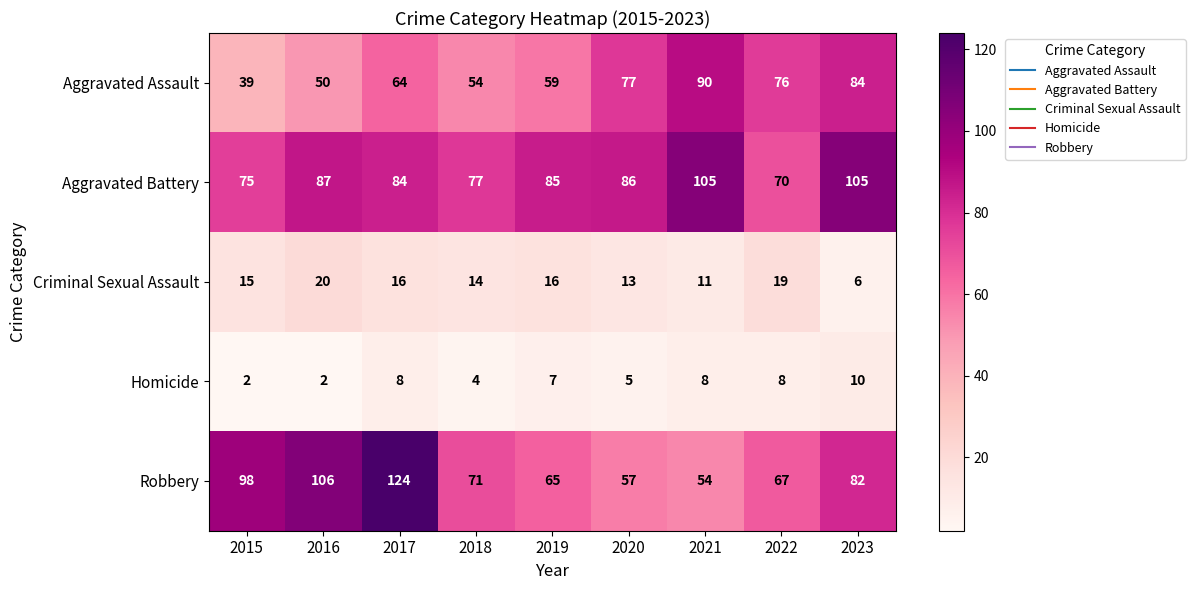

The Aggravated Assault series shows 54 at 2018. True or false?

True